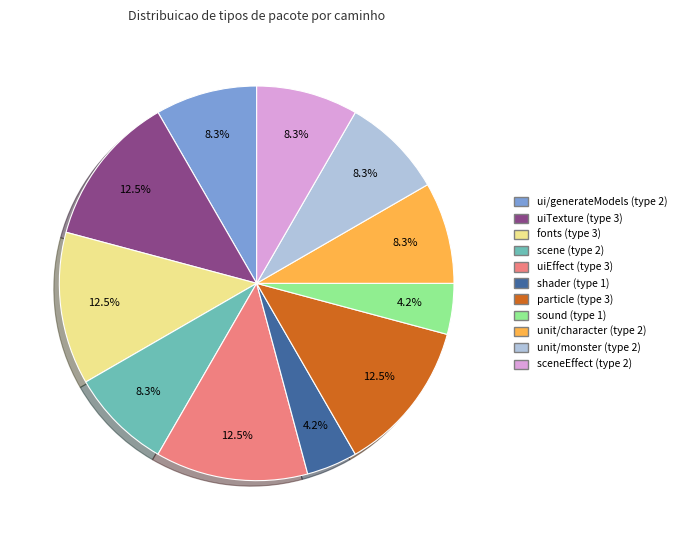

To the nearest percent, what is the average slice percentage?

9%